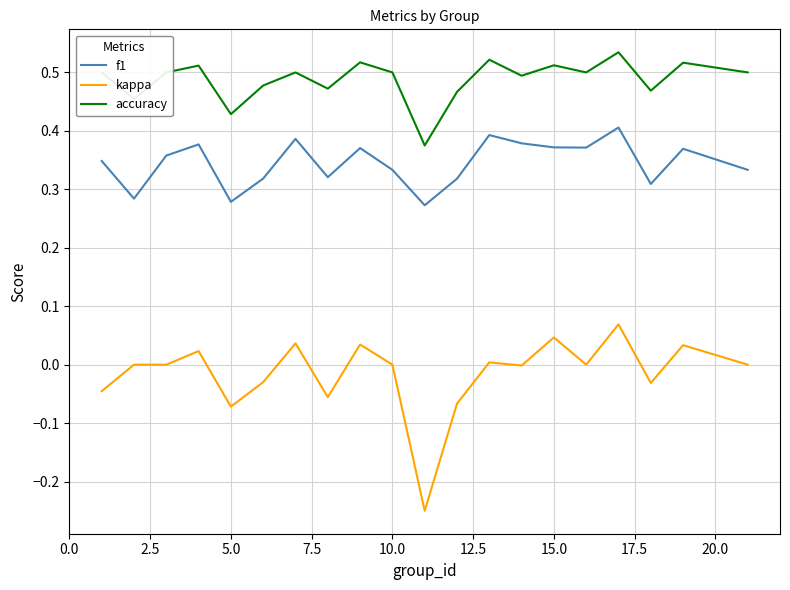

Which series has the largest total across all categories?

accuracy